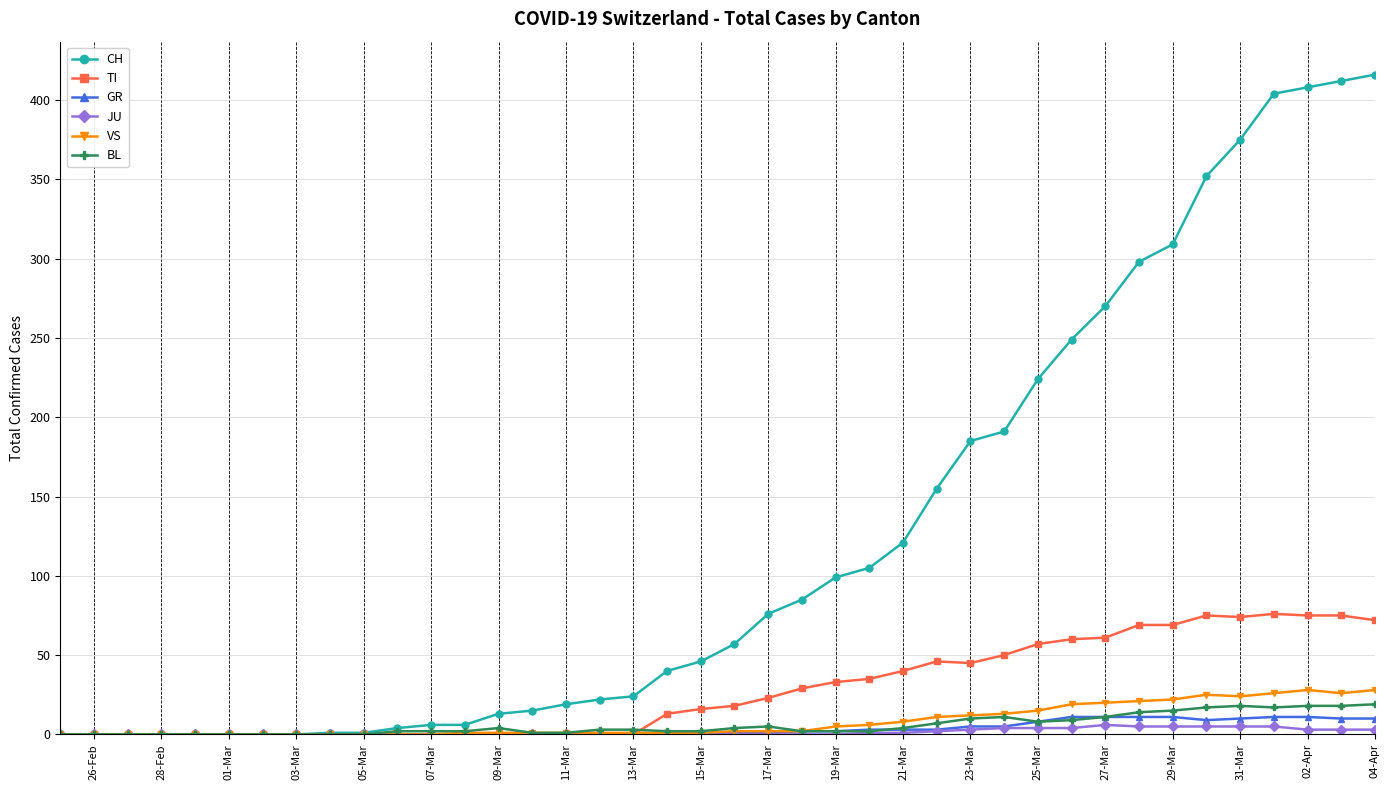

How many series are shown in this chart?

6